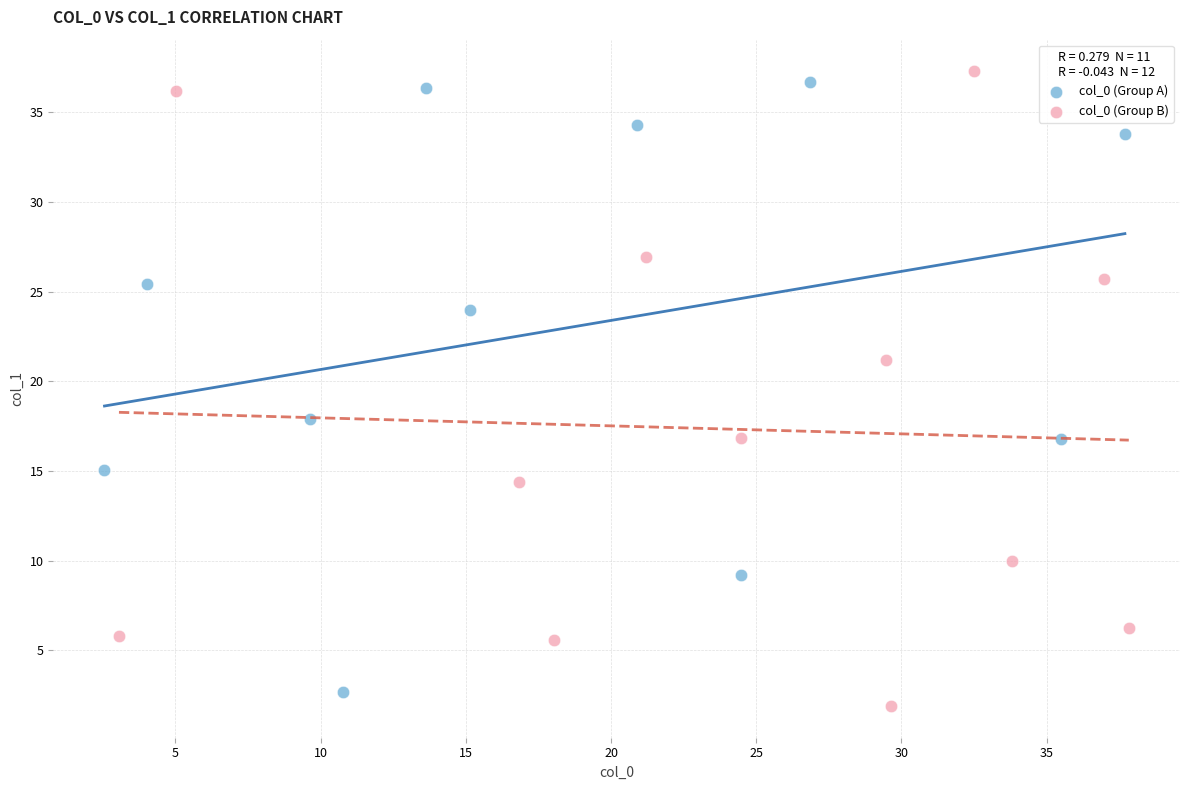

What are all the series names shown in the legend?

col_0 (Group A), col_0 (Group B)